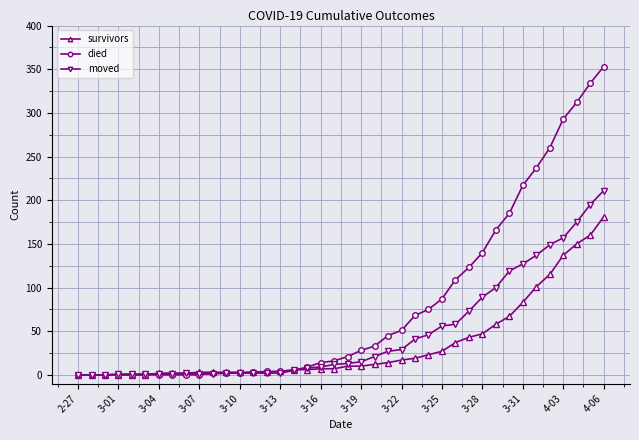

Which series has the widest spread of values?

died